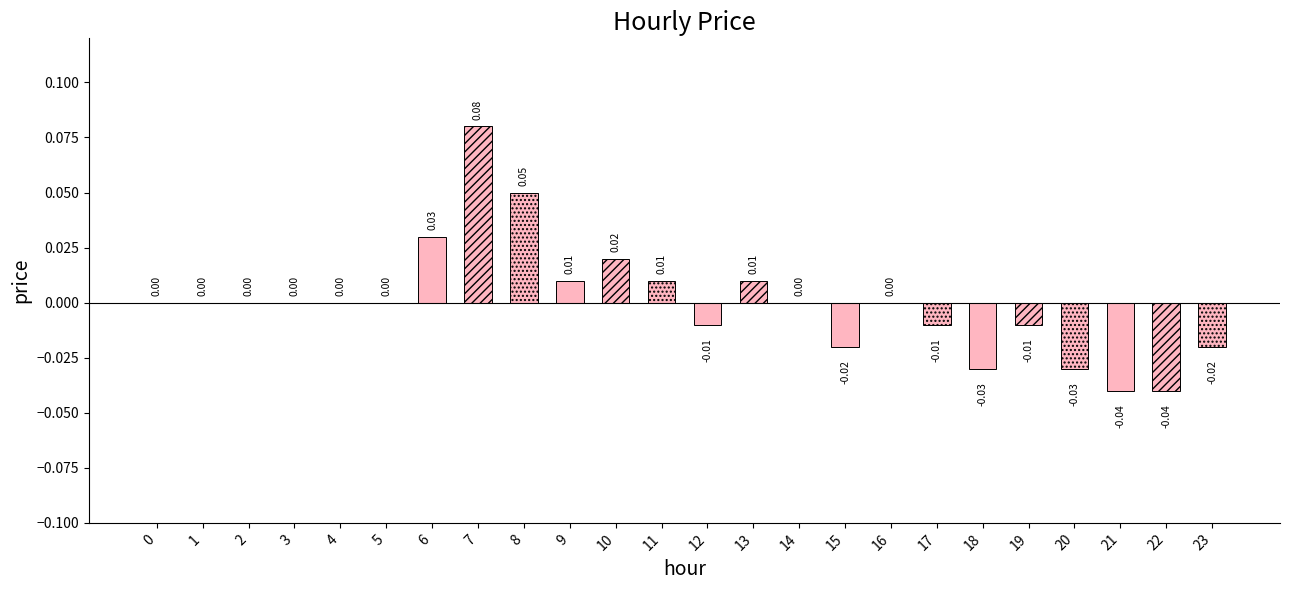

What is the difference between the maximum and minimum values?

0.1